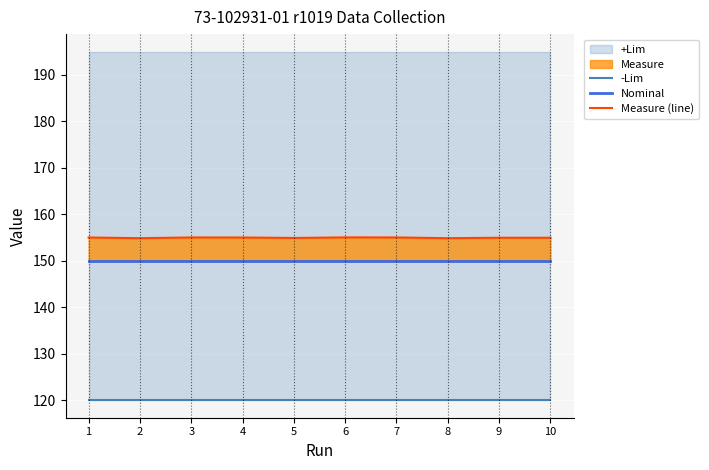

Is the value of Nominal at 10 greater than the value of -Lim at 10?

Yes